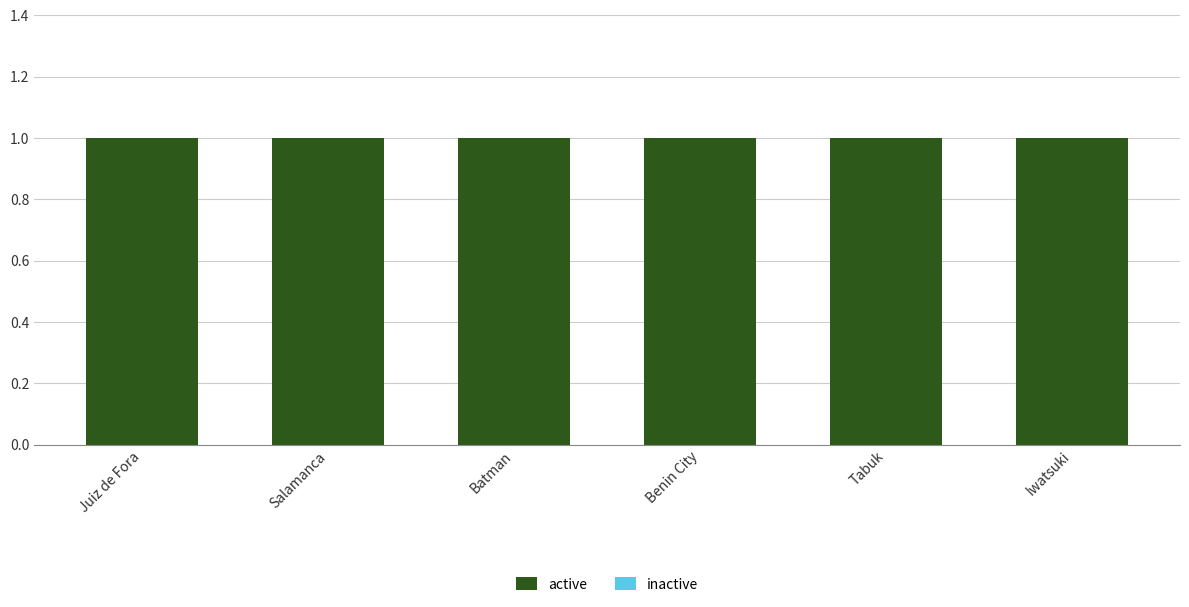

At Tabuk, list the series in order from largest to smallest.

active, inactive